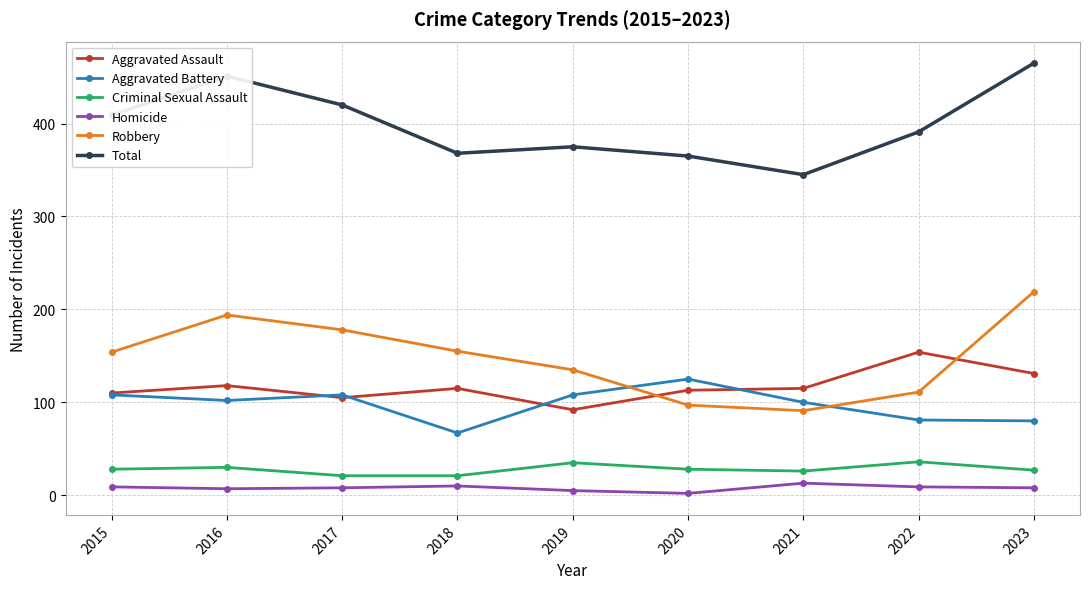

What is the total value across all series at 2021?

690